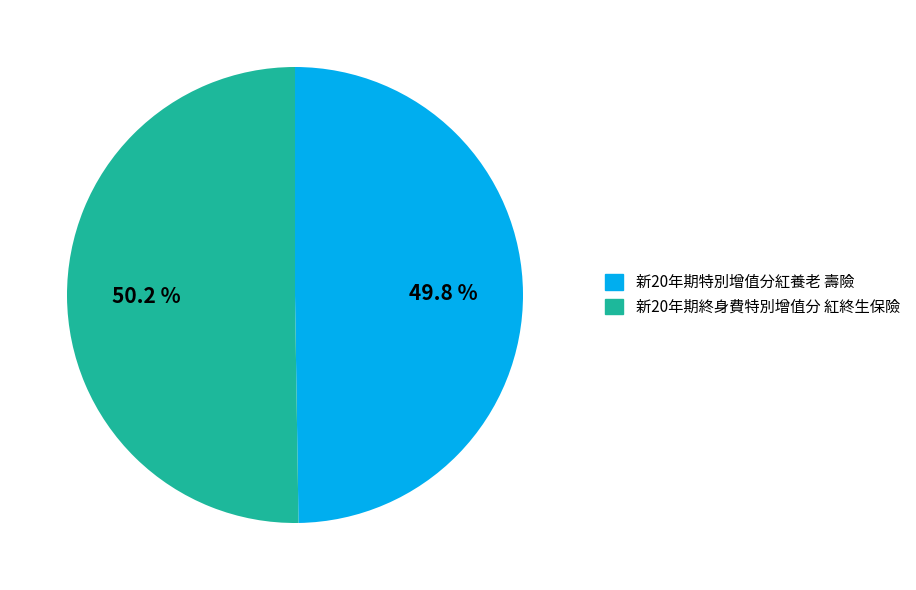

What is the ratio of the value at 新20年期特別增值分紅養老 壽險 to the value at 新20年期終身費特別增值分 紅終生保險?

1.0